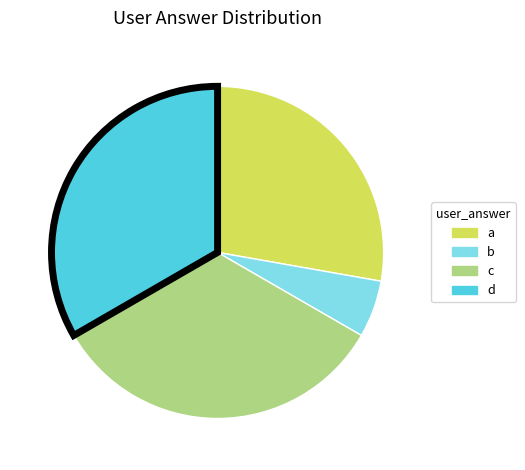

Is the sum of c and b greater than half?

No